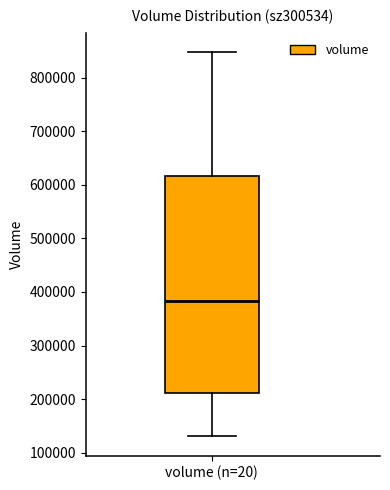

Where is the upper edge of the box for volume (n=20) on the y-axis? The values are not printed on the chart, so give them approximately, as read against the axis.

620000